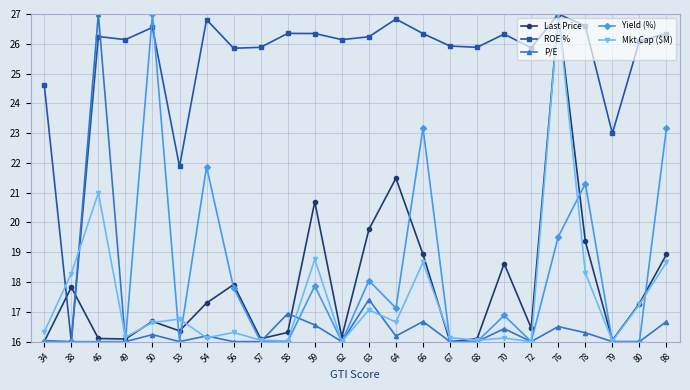

Is the value of ROE % at 70 greater than the value of Last Price at 34?

Yes